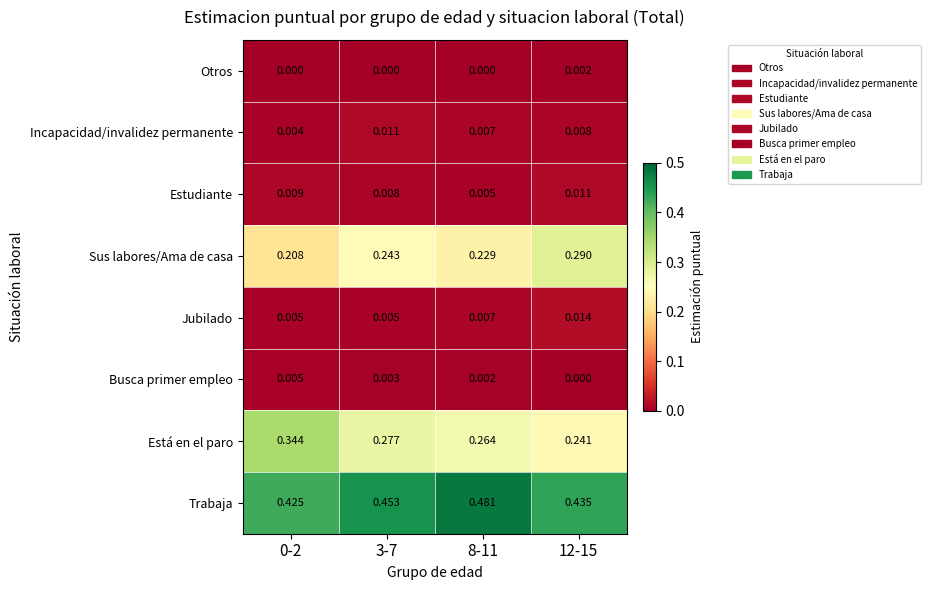

Is the value of Estudiante at 0-2 greater than the value of Trabaja at 12-15?

No